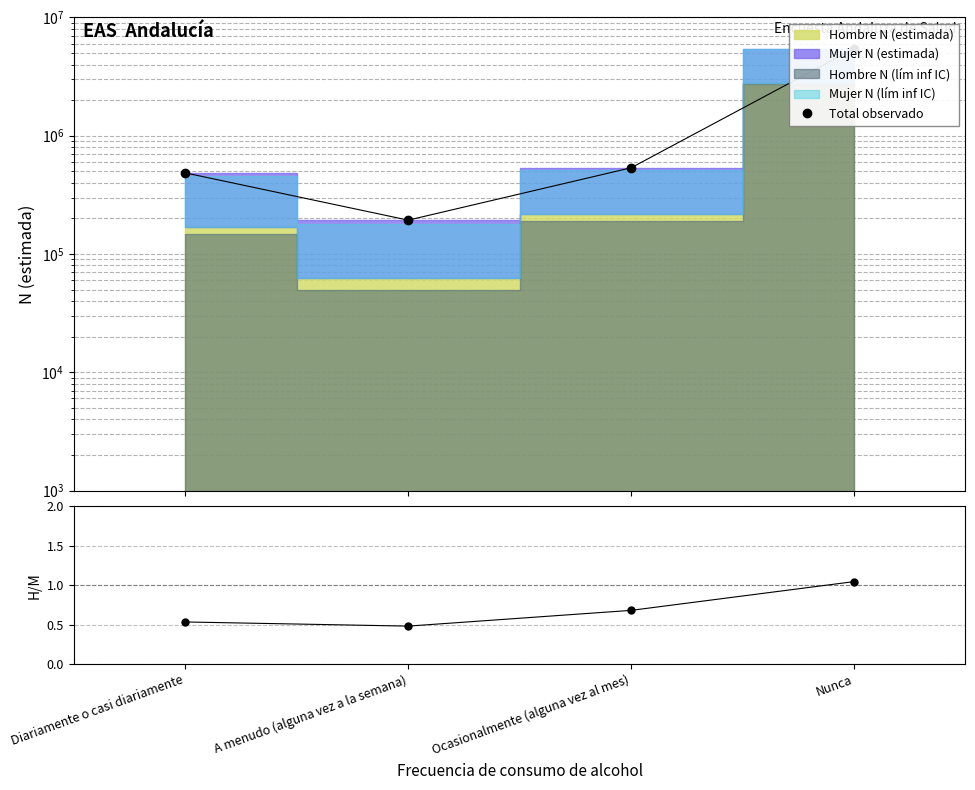

What position from the left is Ocasionalmente (alguna vez al mes)?

3